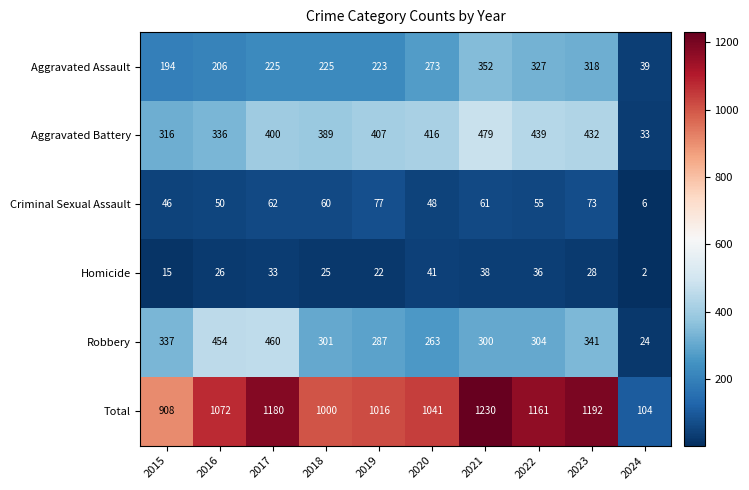

The value of Aggravated Assault at 2015 is 194. True or false?

True